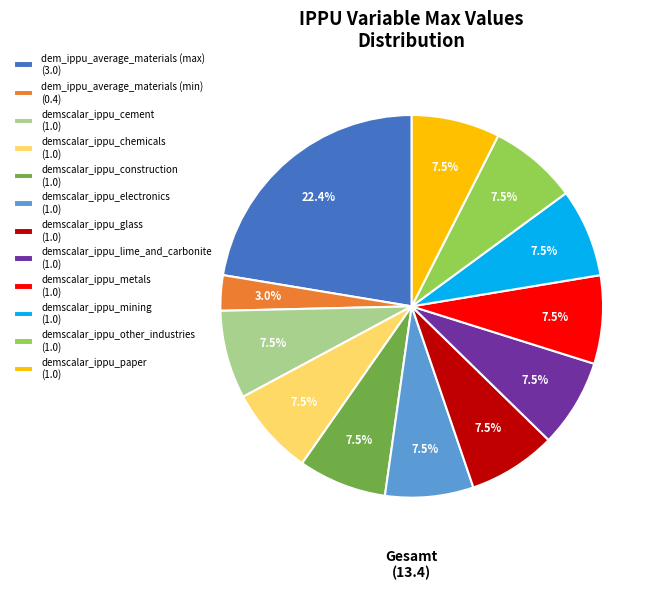

To the nearest percent, what is the combined percentage of dem_ippu_average_materials (max) and demscalar_ippu_mining?

30%